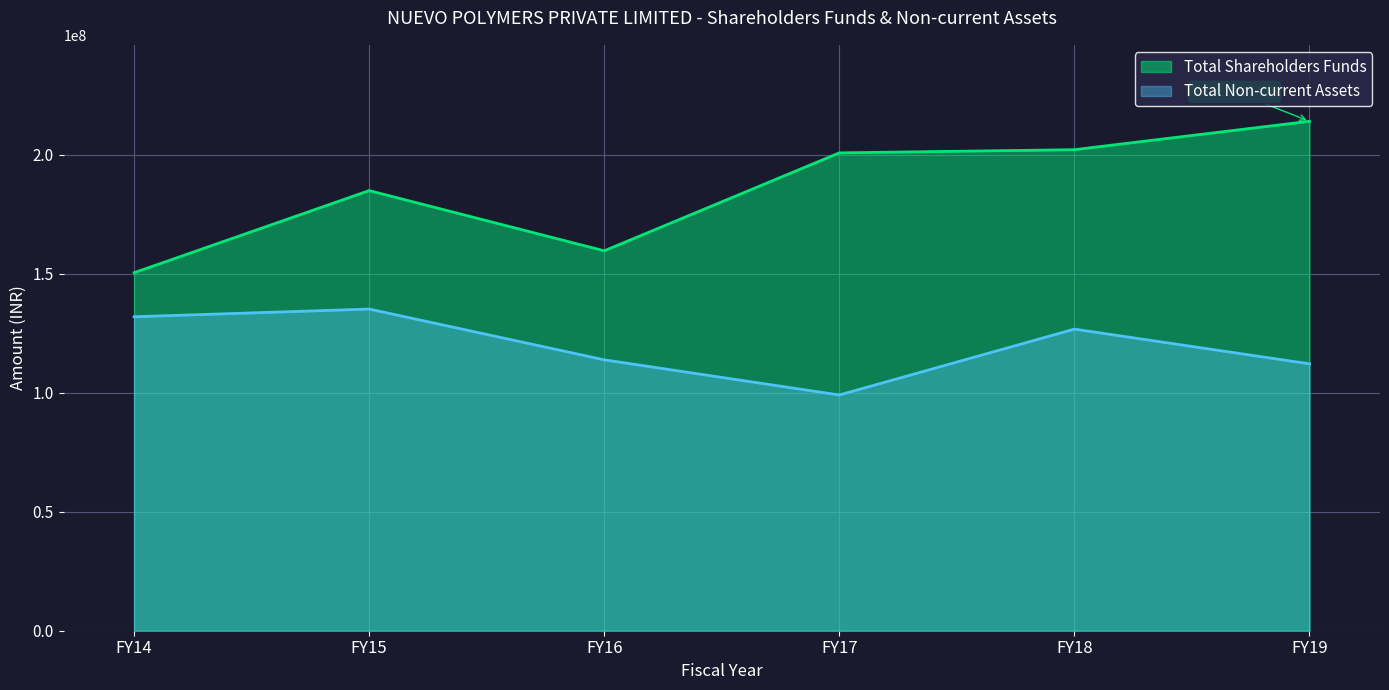

The Total Non-current Assets series shows 50868651.9 at FY19. True or false?

False